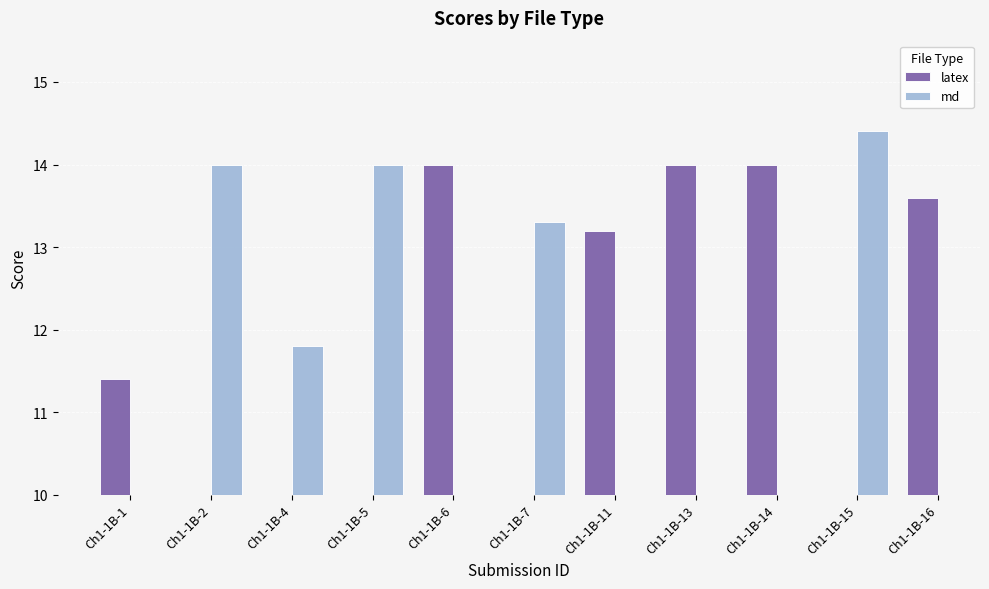

Rank the series by their maximum value, from lowest to highest.

latex, md